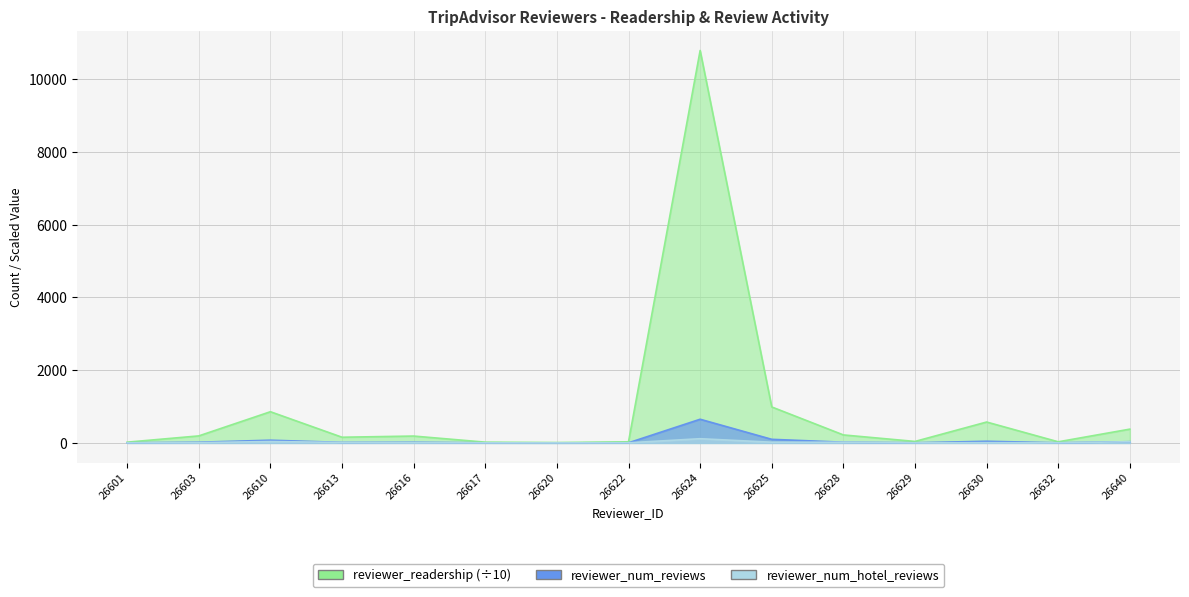

The reviewer_num_reviews series shows 15.4 at 26640. True or false?

False